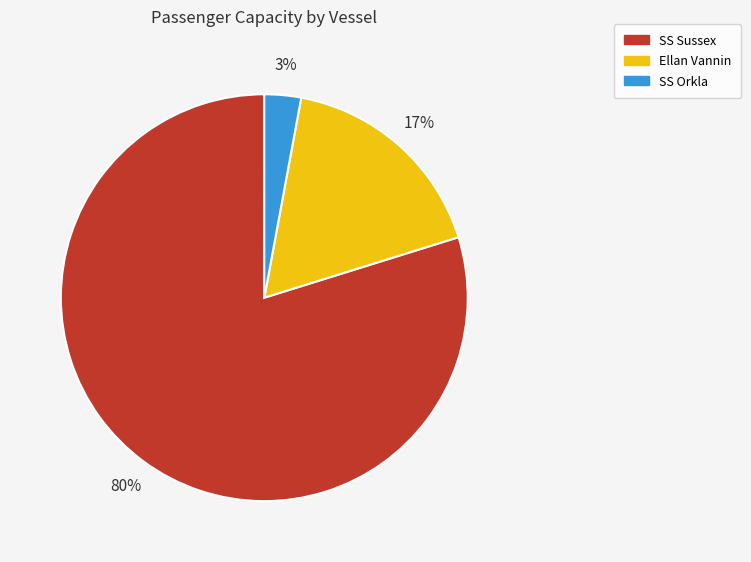

To the nearest percent, what portion does SS Sussex represent?

80%